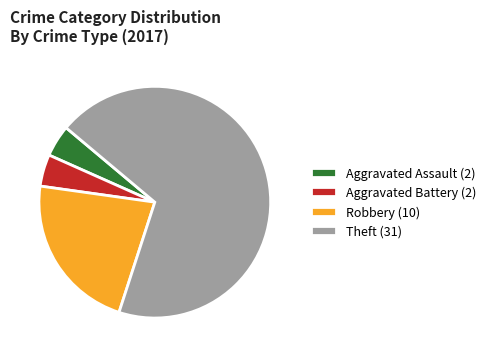

Which has a higher value, Theft or Robbery?

Theft